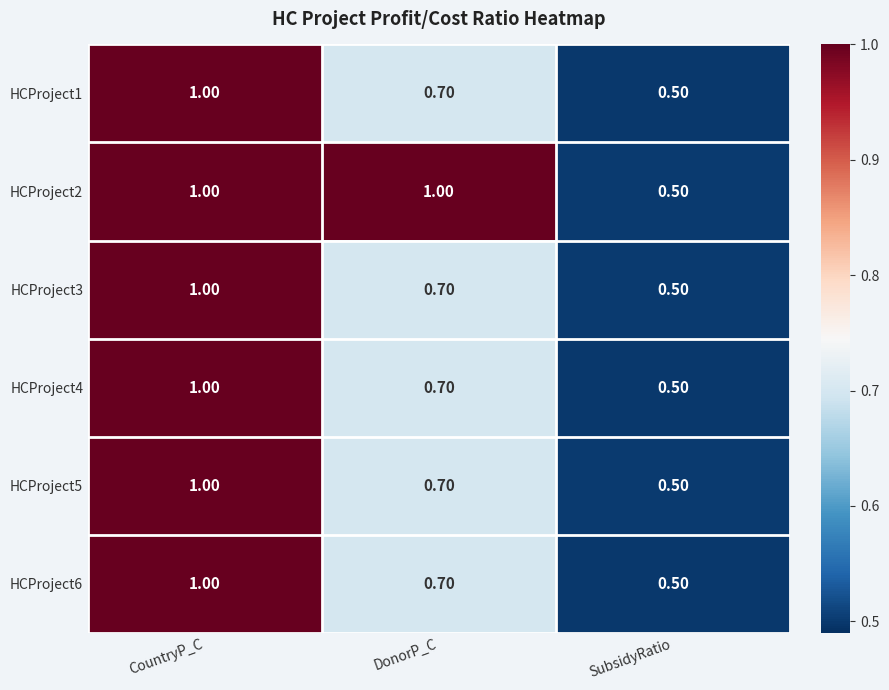

At which category does the chart reach its minimum across all series?

SubsidyRatio